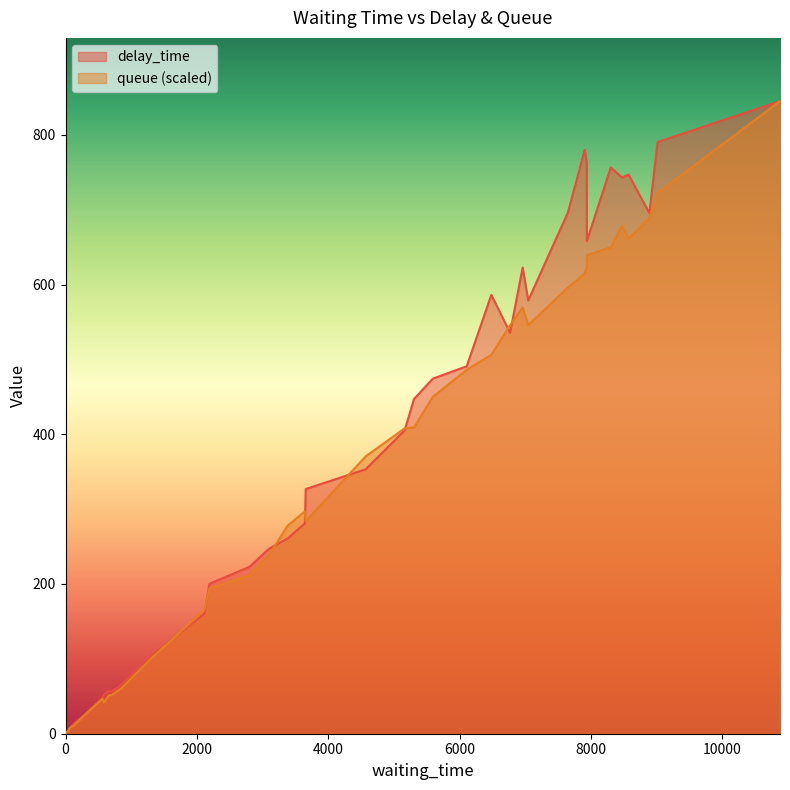

Count the number of data series in this chart.

2